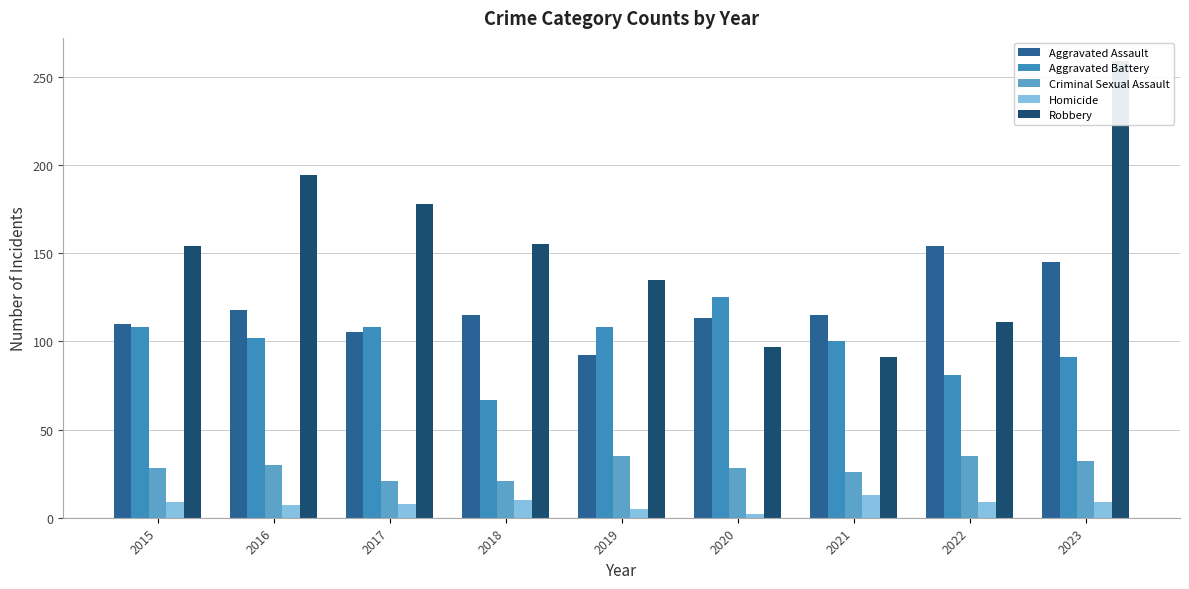

Reading right to left, extract all data points from this chart.

Aggravated Assault: 145	154	115	113	92	115	105	118	110
Aggravated Battery: 91	81	100	125	108	67	108	102	108
Criminal Sexual Assault: 32	35	26	28	35	21	21	30	28
Homicide: 9	9	13	2	5	10	8	7	9
Robbery: 259	111	91	97	135	155	178	194	154